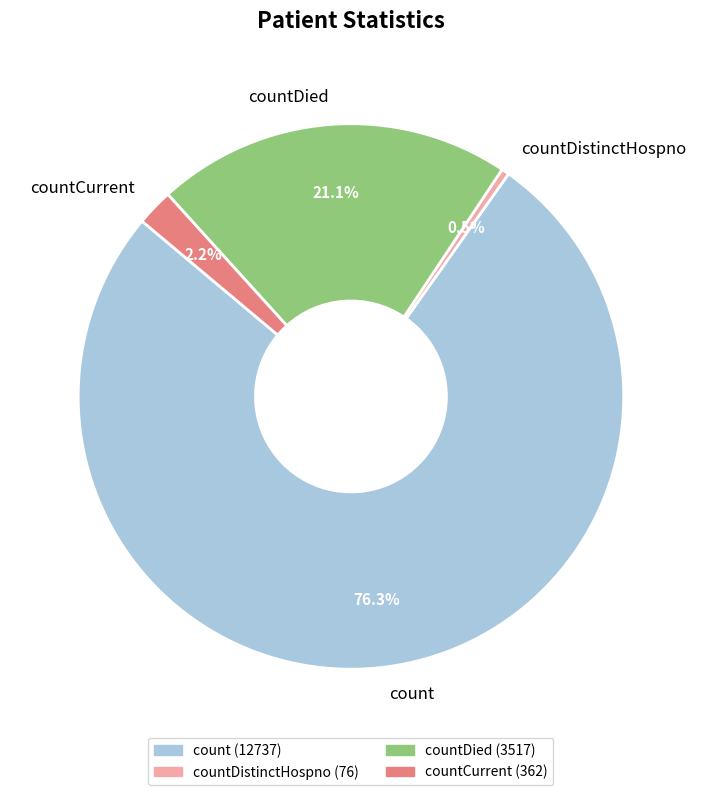

Is there a majority slice in this chart?

Yes